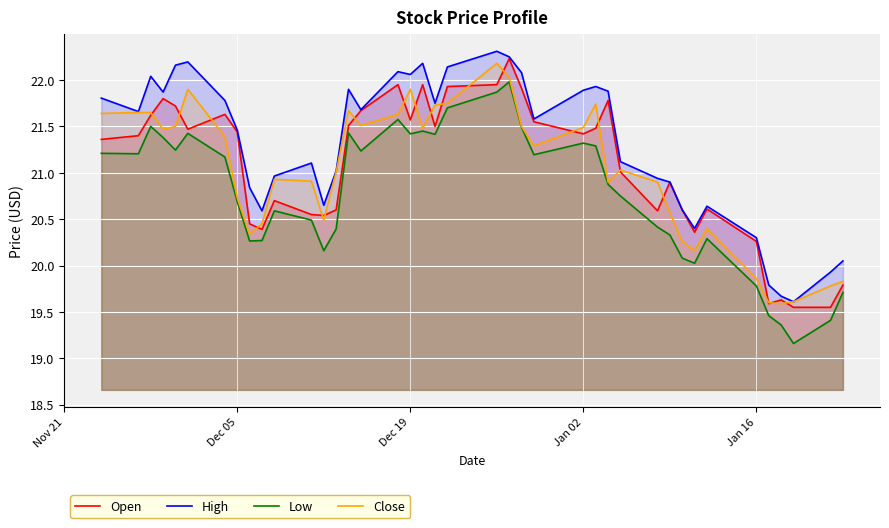

What is the difference between the highest and lowest values at Dec 05?

0.8